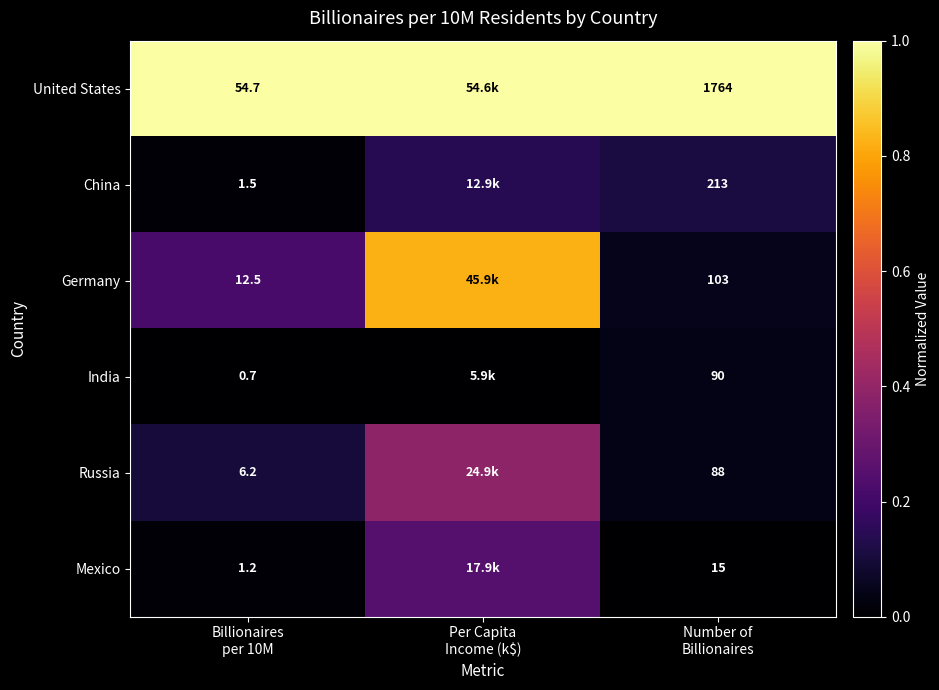

Which series has the largest total across all categories?

United States